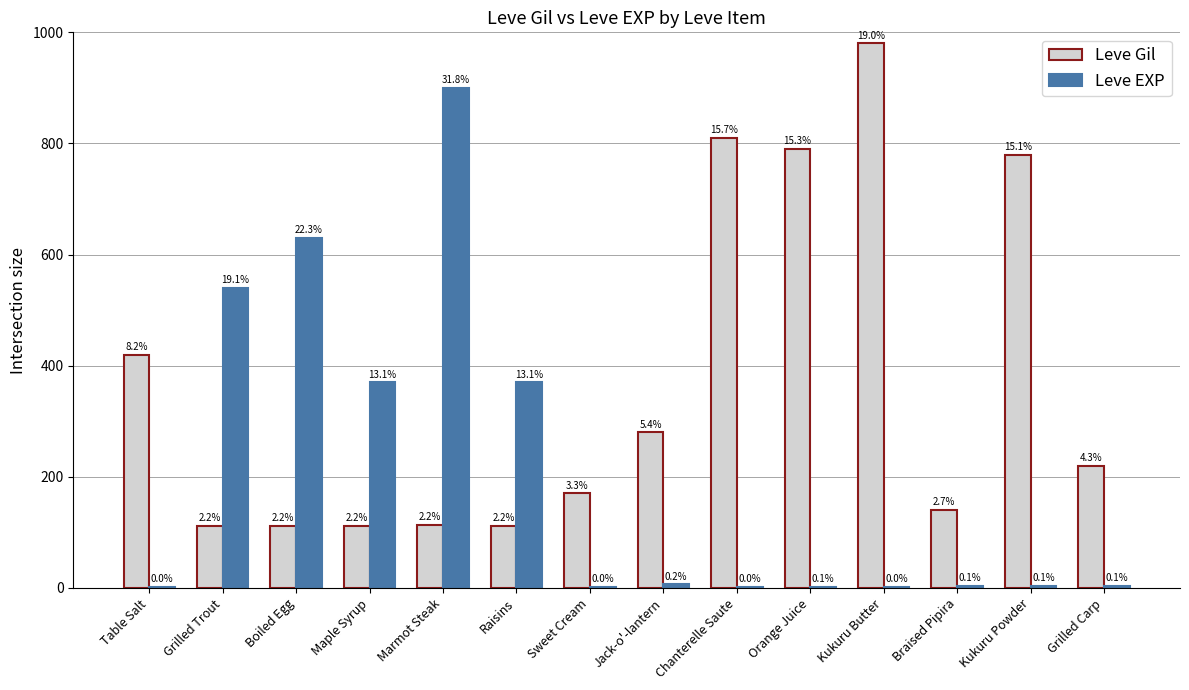

What is the maximum value for Leve Gil?

980